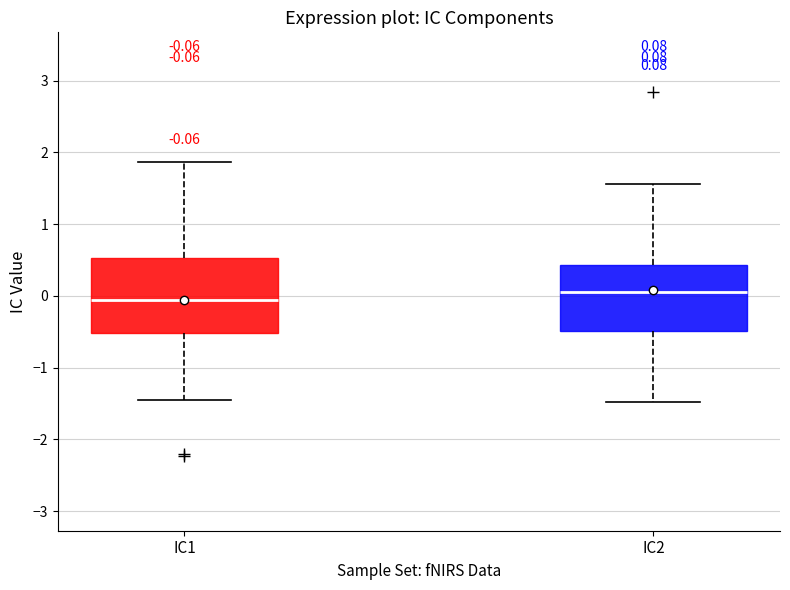

Which box has the lowest median line?

IC1